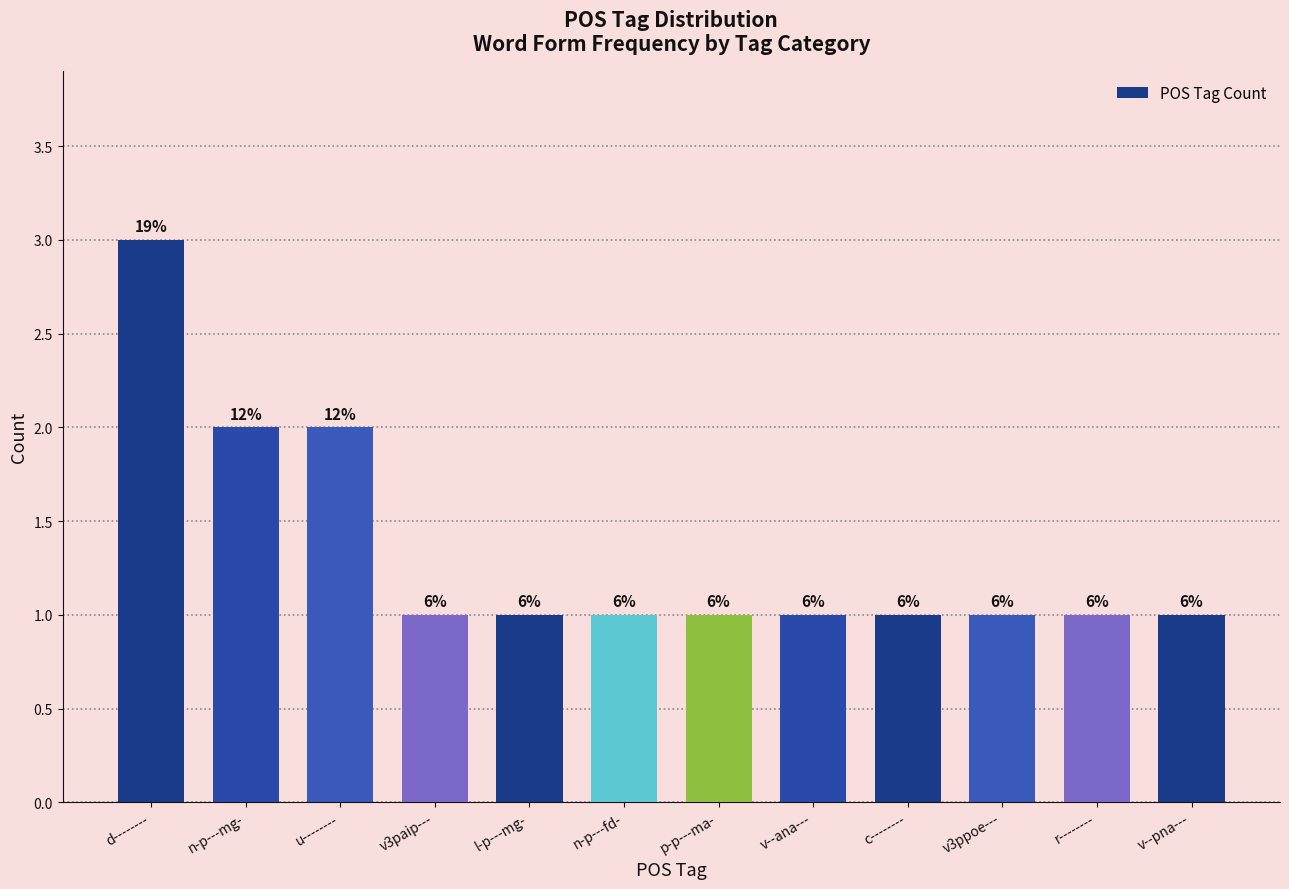

Reading right to left, list all the values displayed in this chart.

1	1	1	1	1	1	1	1	1	2	2	3